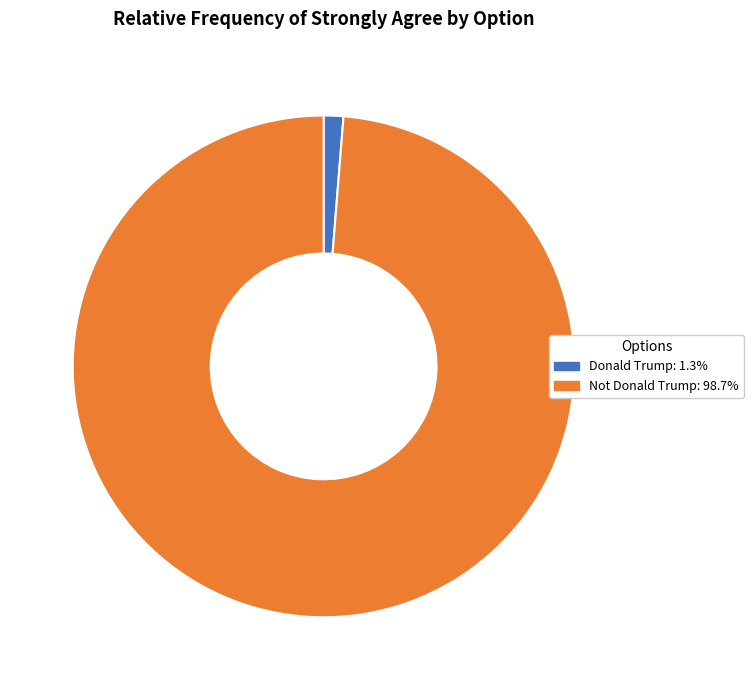

Rank the categories by value from highest to lowest.

Not Donald Trump, Donald Trump